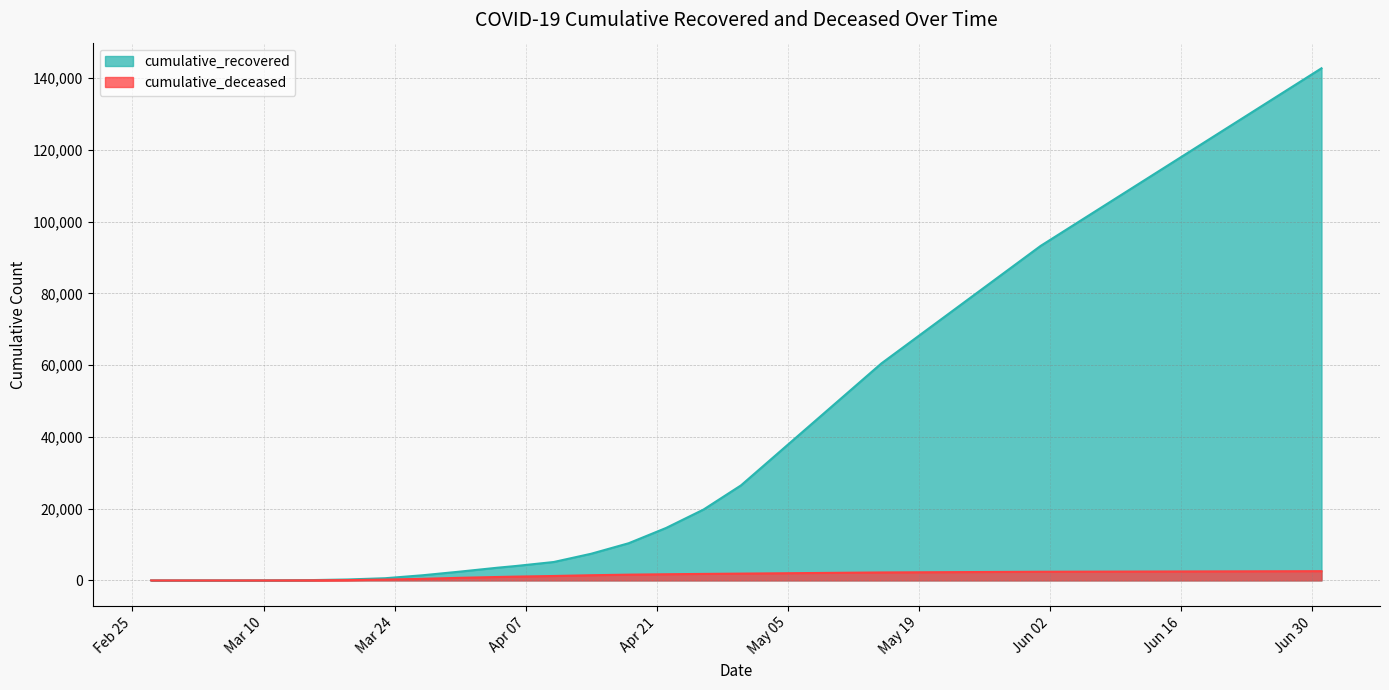

Between 2020-03-11 and 2020-07-01, which series saw the biggest shift?

cumulative_recovered